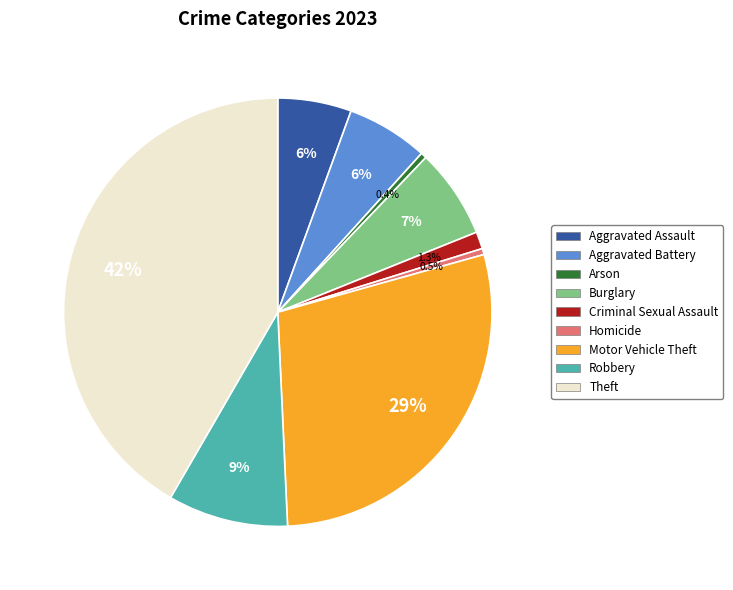

To the nearest percent, what is the average slice percentage?

11%